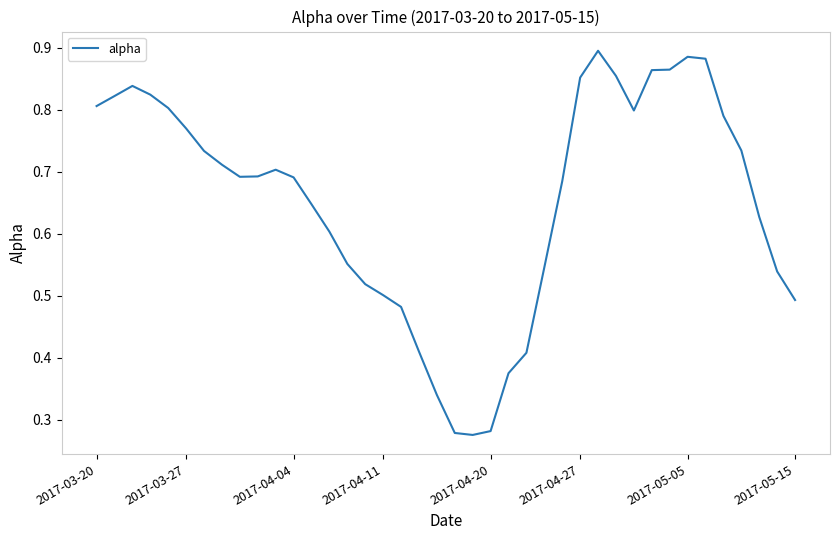

Does the chart have visible grid lines?

No